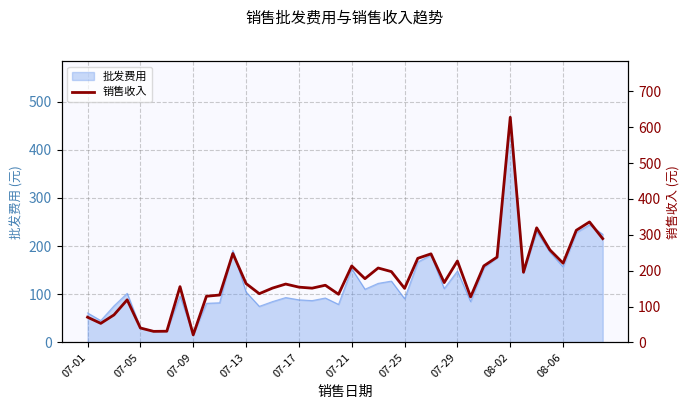

True or false: 批发费用 has a value of 42.4 at 07-25.

False